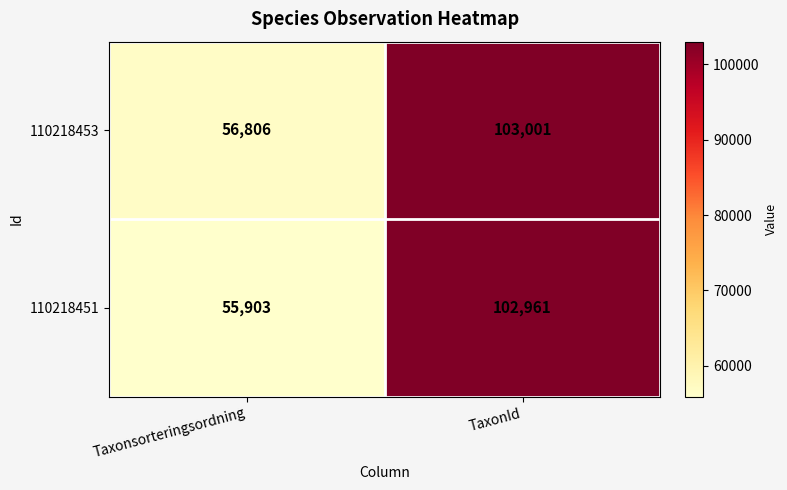

Is it true that 110218451 equals 55903 at Taxonsorteringsordning?

True